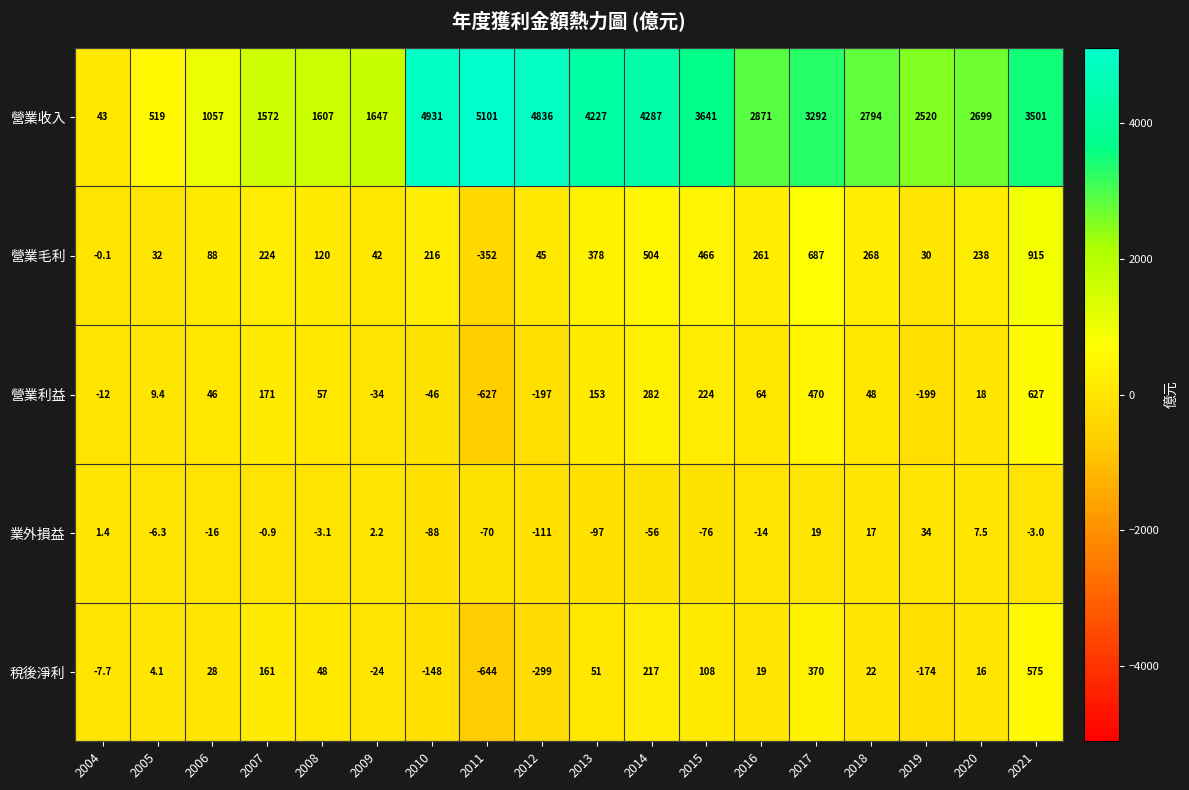

The value of 營業利益 at 2011 is -627.0. True or false?

True